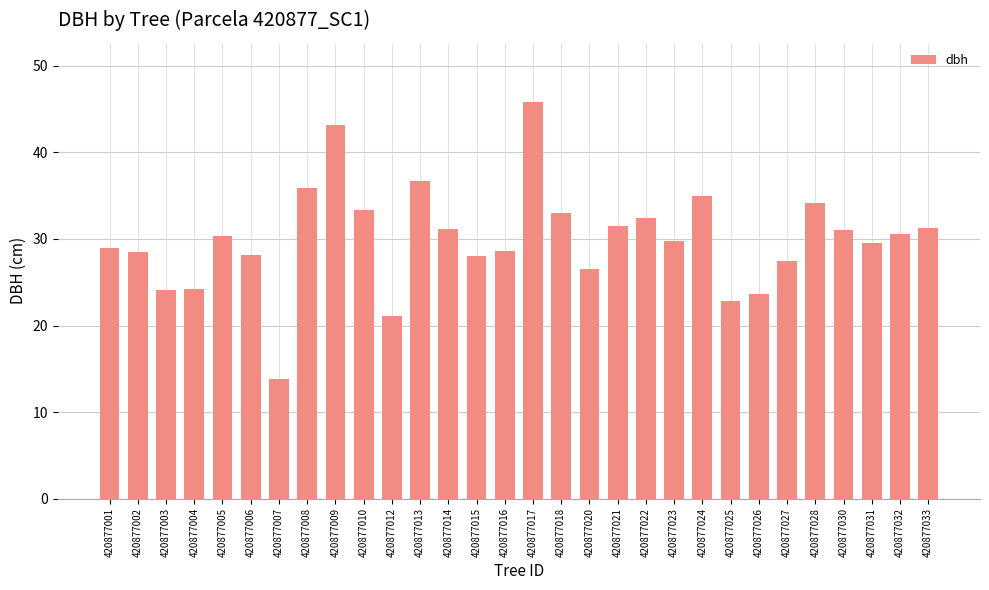

Count the number of categories in the chart.

30